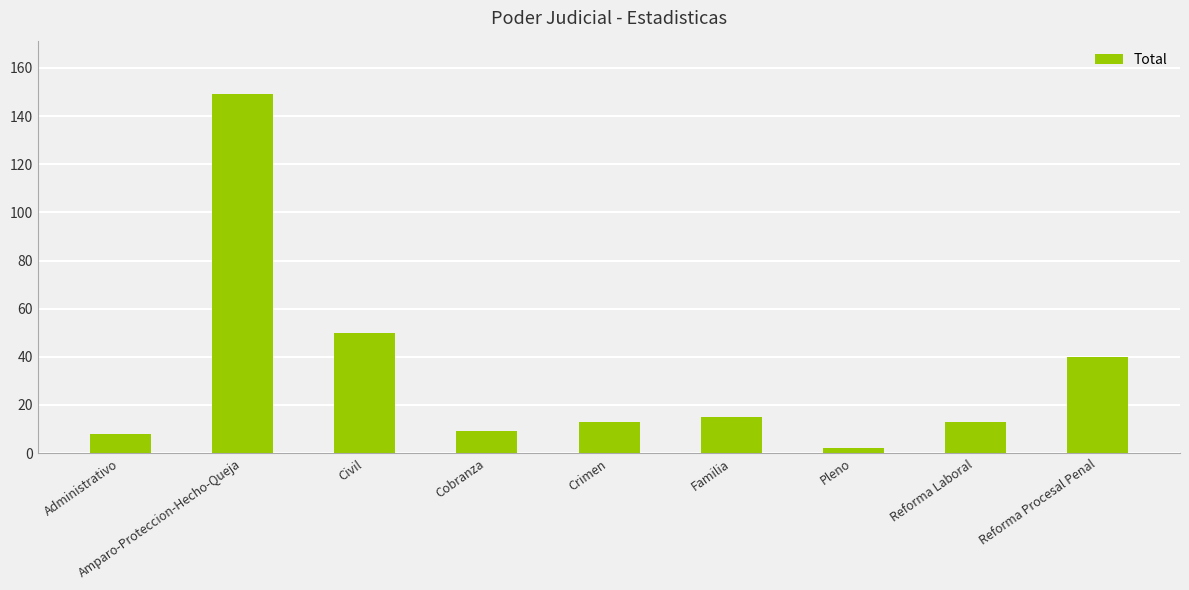

Reading left to right, list all the values displayed in this chart.

8	149	50	9	13	15	2	13	40